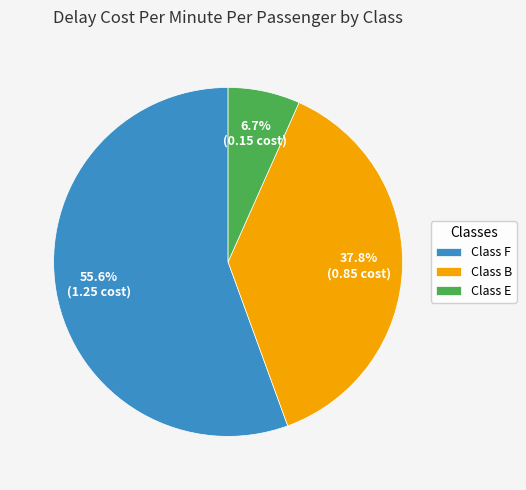

Between Class E and Class F, which is larger?

Class F